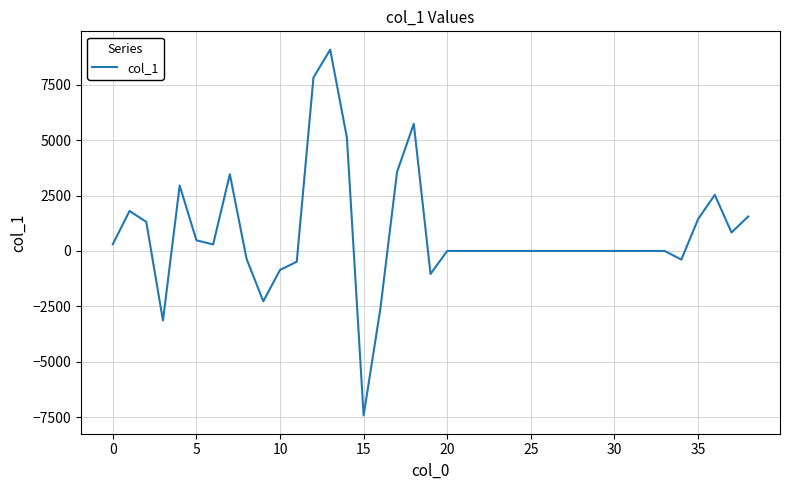

What is the difference between the maximum and minimum values?

16510.5